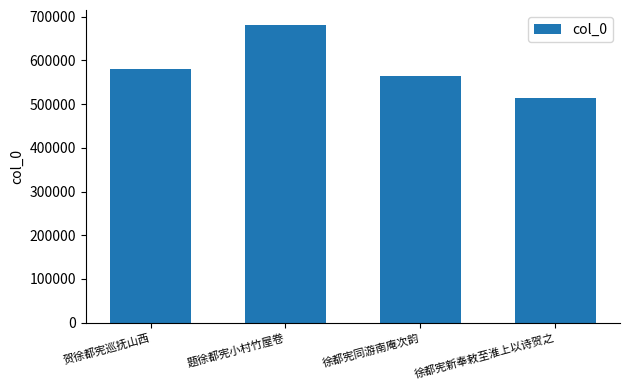

At which label is the value closest to 597728?

贺徐都宪巡抚山西